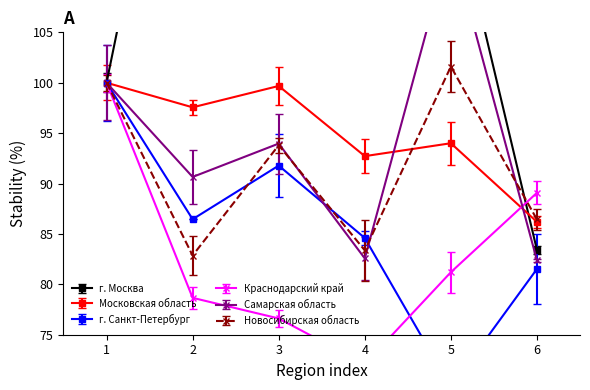

What is the difference between the Московская область values at Ивановская область and Калининградская область?

13.8